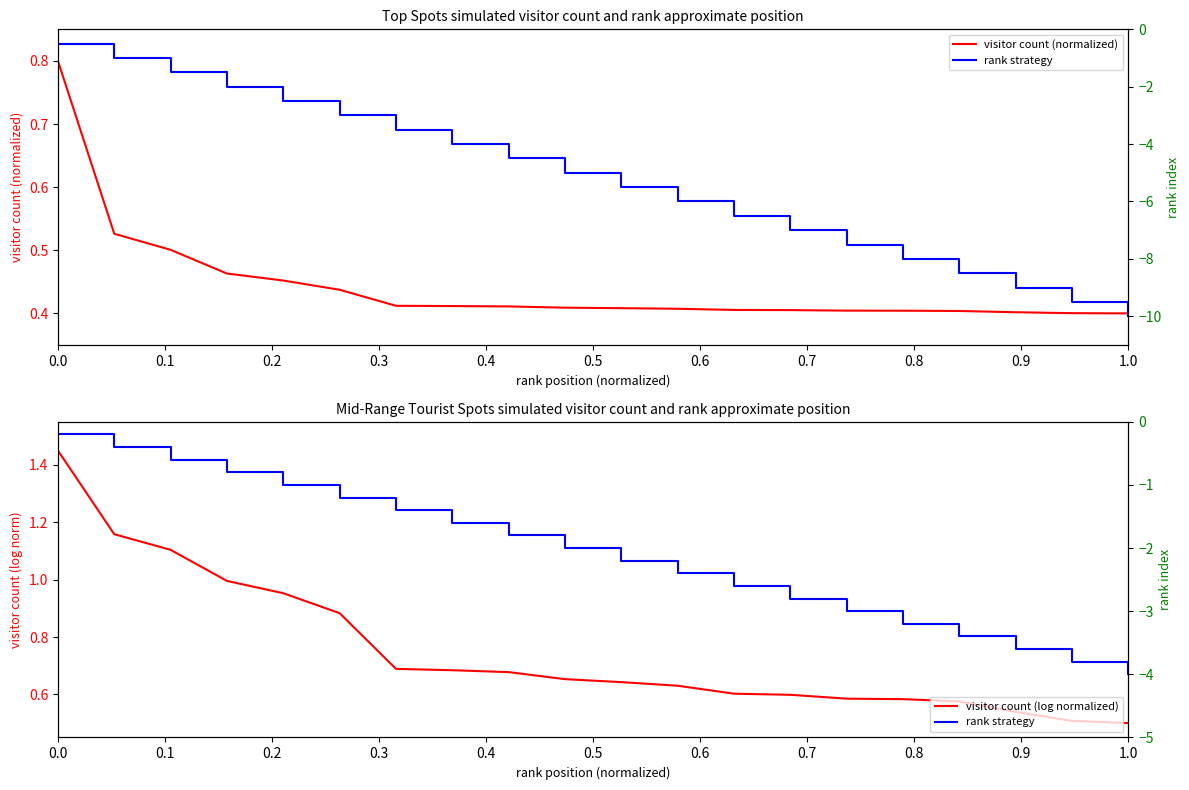

The visitor count (normalized) series shows 0.6 at 1.0. True or false?

False